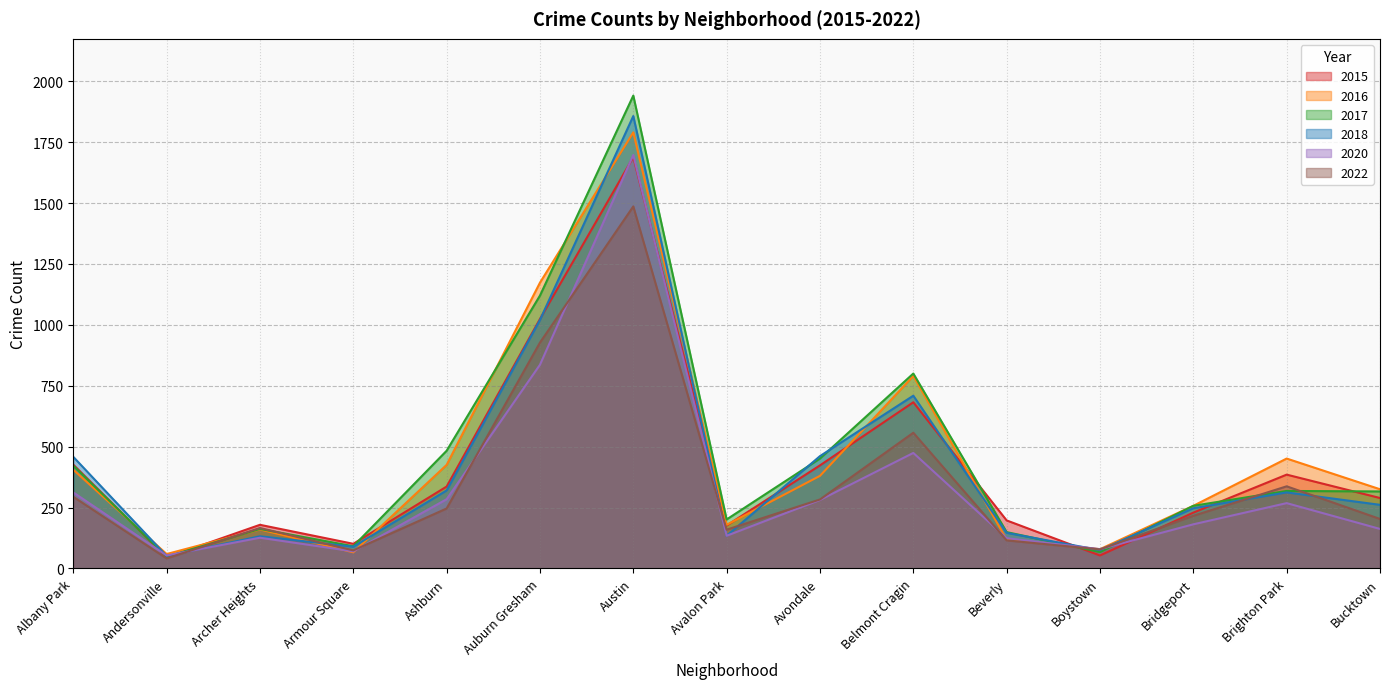

How many lines are shown in the chart?

6